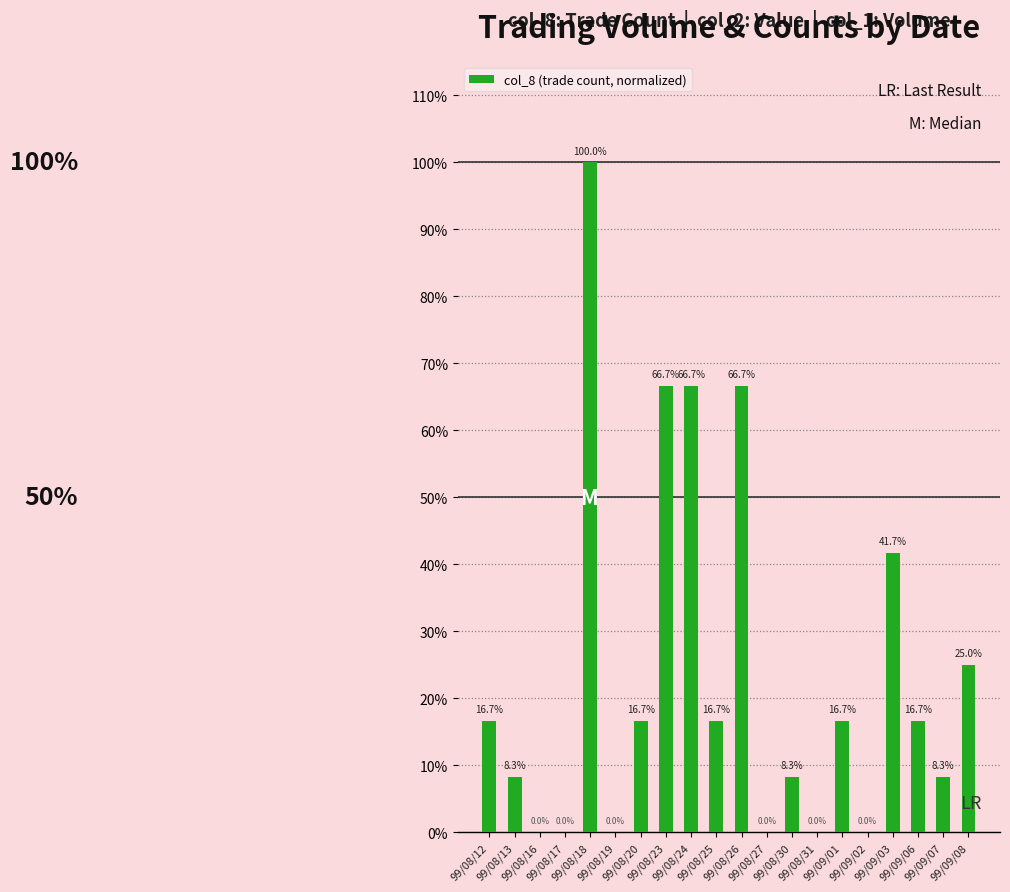

Are the bars horizontal?

No